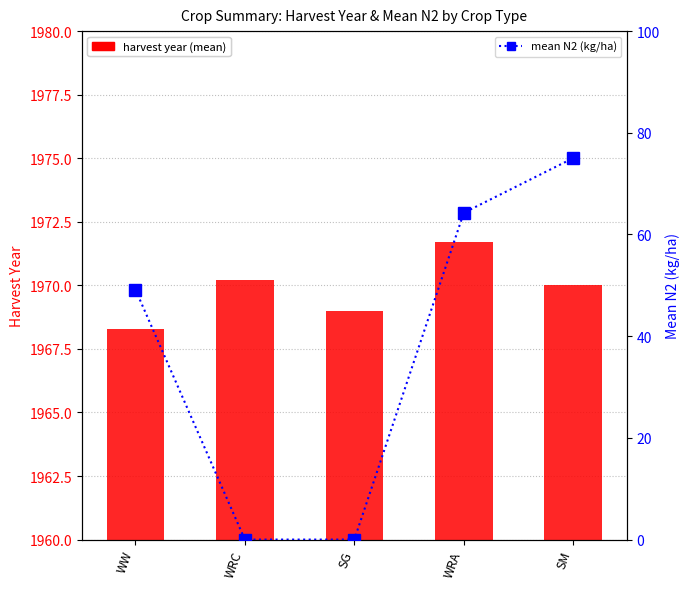

Reading right to left, what are all the values shown in this chart?

Harvest Year (mean): SM=1970.0	WRA=1971.7	SG=1969.0	WRC=1970.2	WW=1968.3
Mean N2 (kg/ha): SM=75.0	WRA=64.3	SG=0.0	WRC=0.0	WW=49.2